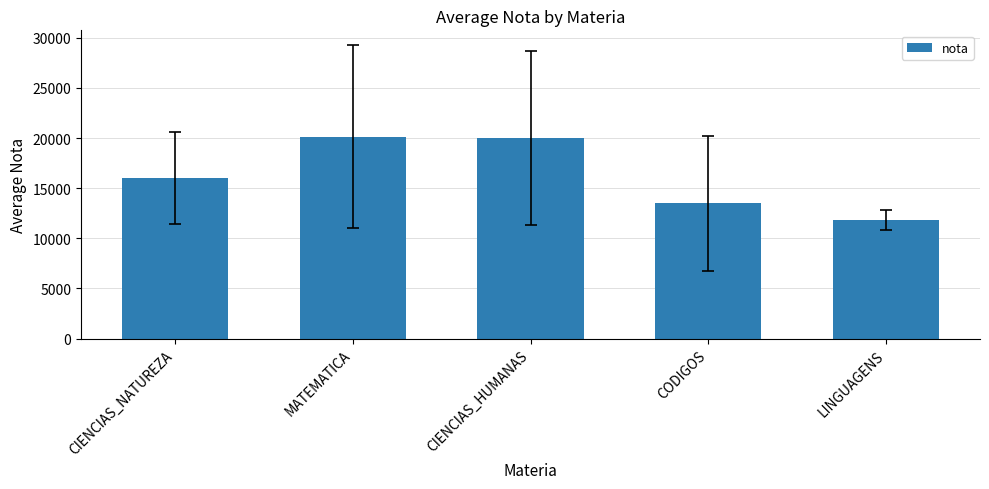

True or false: the data shows 13519.0 at CODIGOS.

True